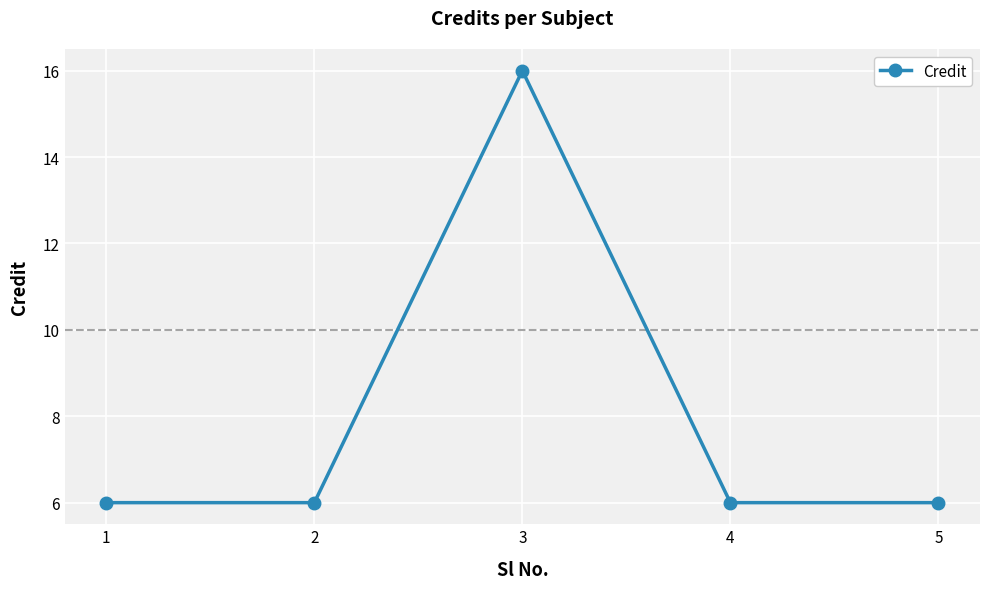

Where is the first local maximum?

3